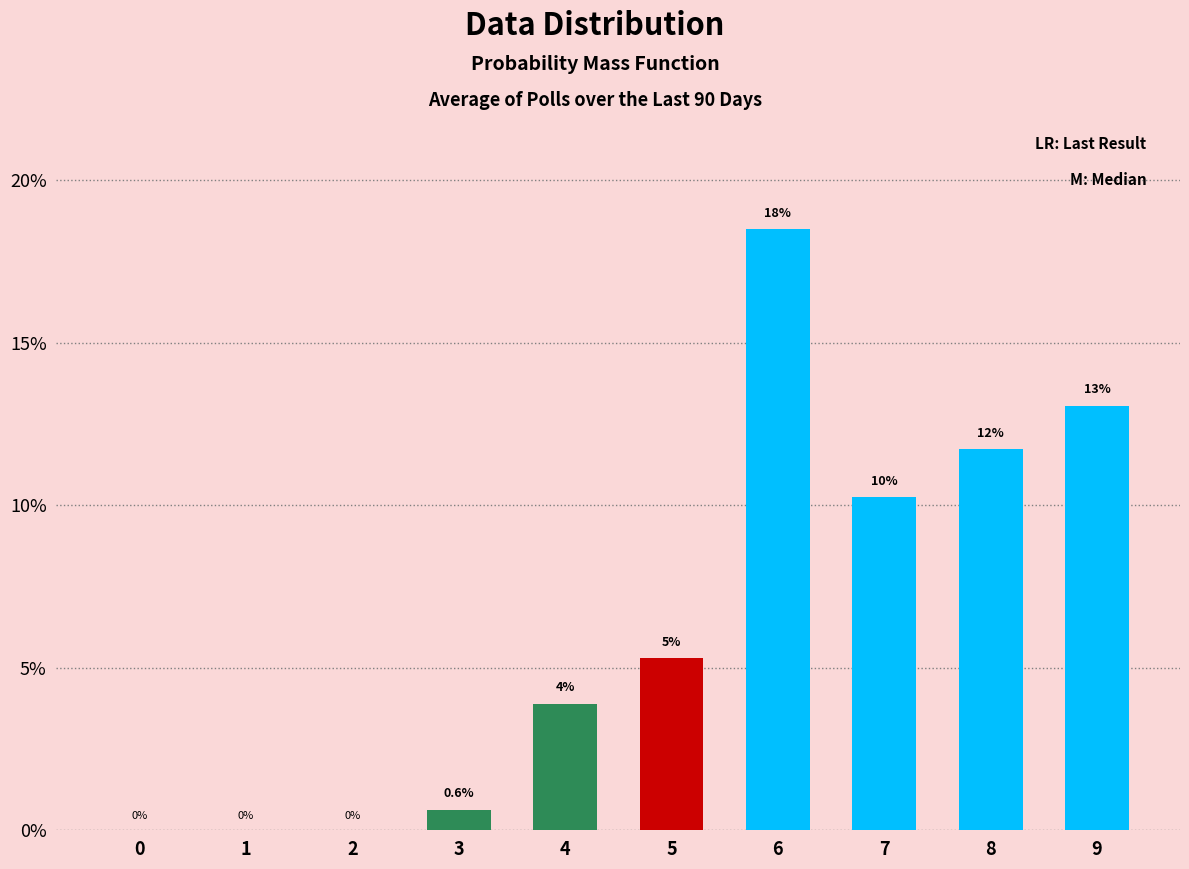

Is it true that the value at 1 is 8.7?

False